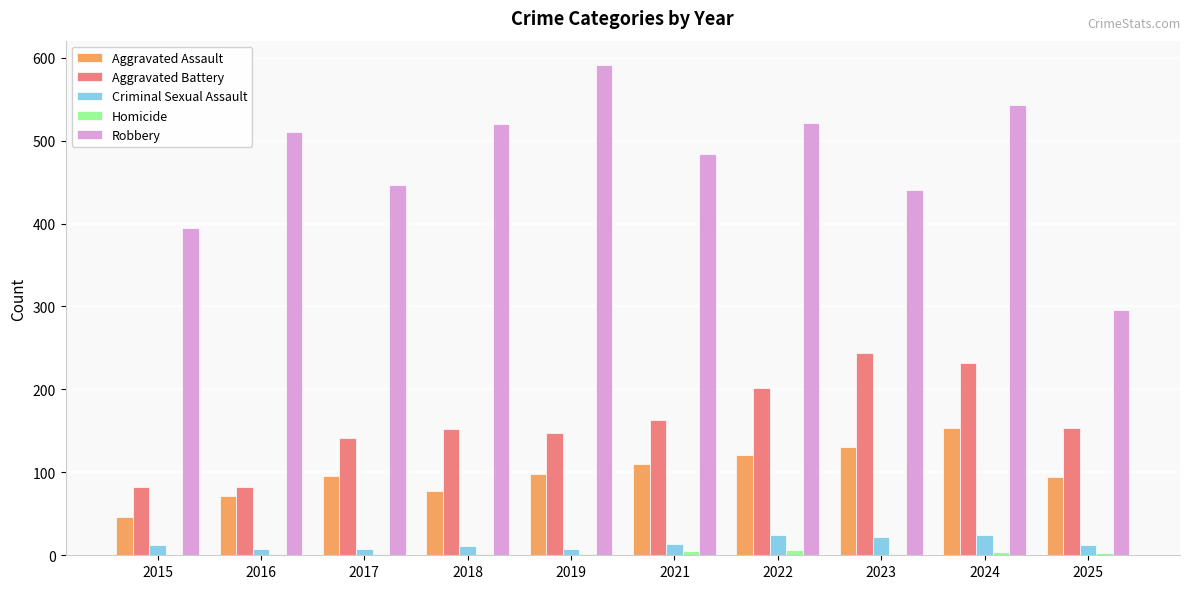

What is the greatest value displayed?

591